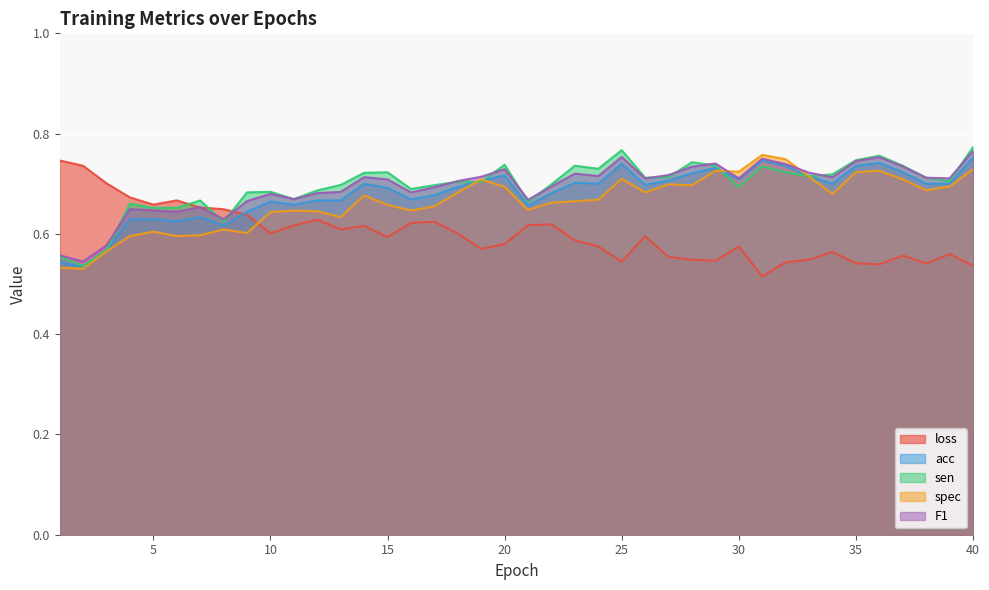

What is the value of the sen point at the 28th from the left?

0.7